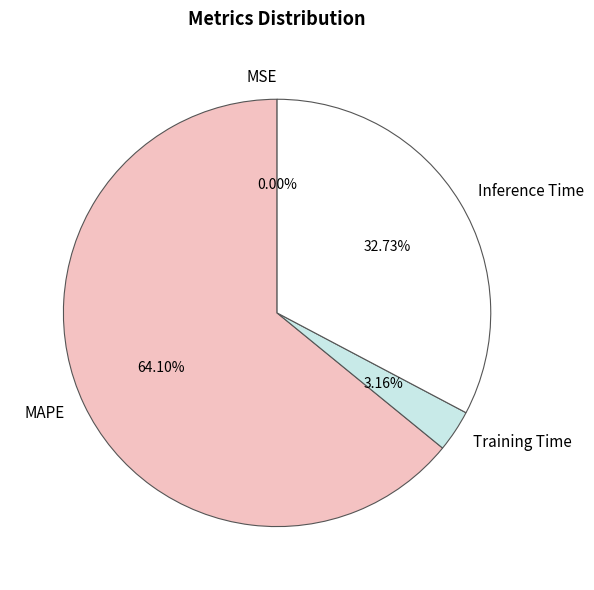

True or false: MAPE accounts for 72% of the total.

False